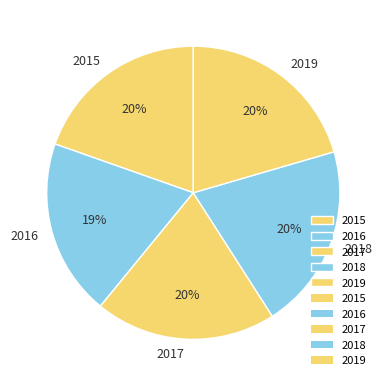

The 2018 slice represents 12% of the pie. True or false?

False